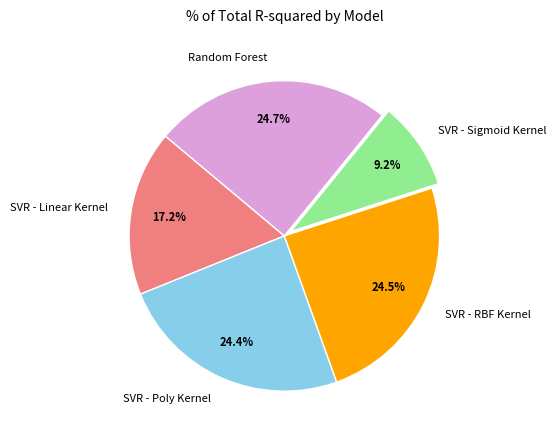

Does SVR - Poly Kernel represent more than half of the total?

No